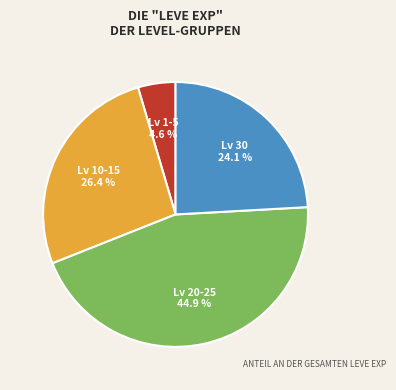

Is there a majority slice in this chart?

No